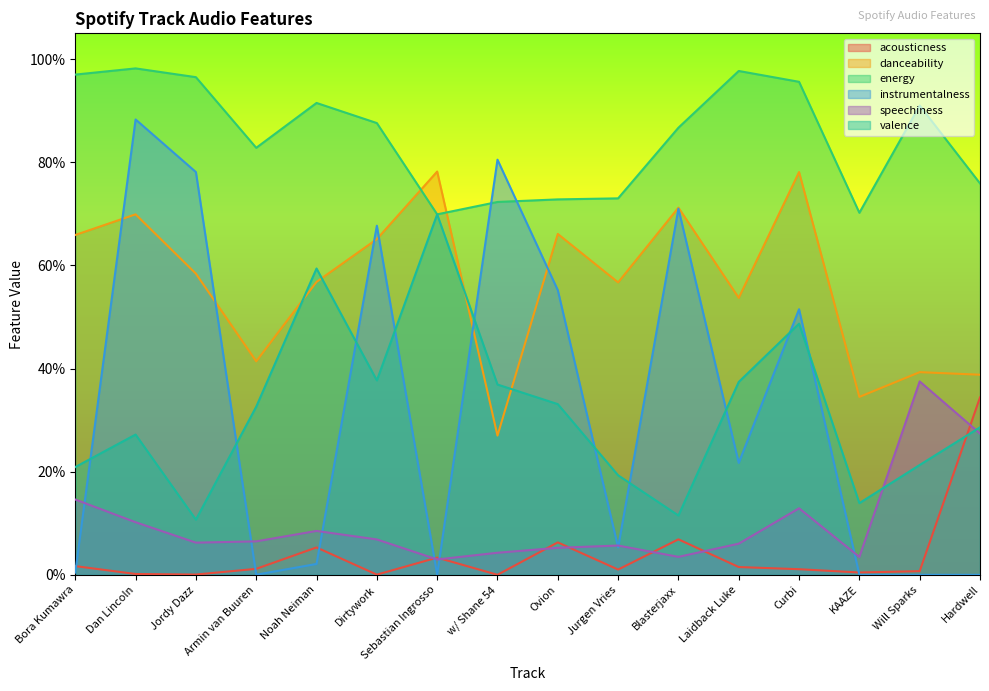

How many interior local valleys does the instrumentalness series have?

5